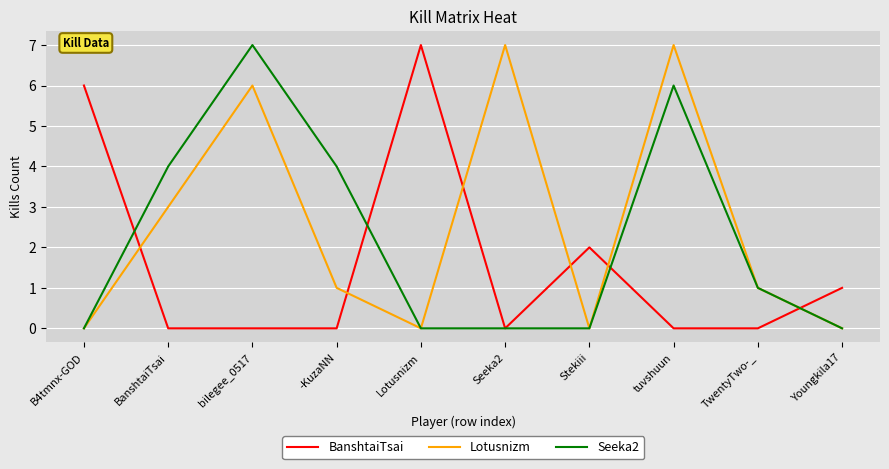

True or false: BanshtaiTsai has a value of 4 at -KuzaNN.

False